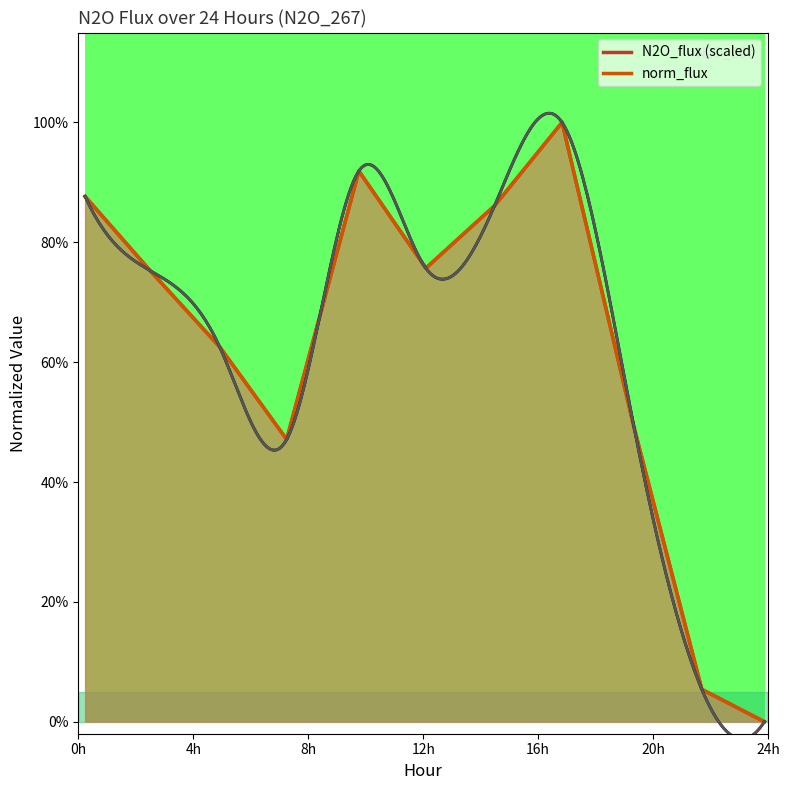

What is the average value of the norm_flux series?

0.6